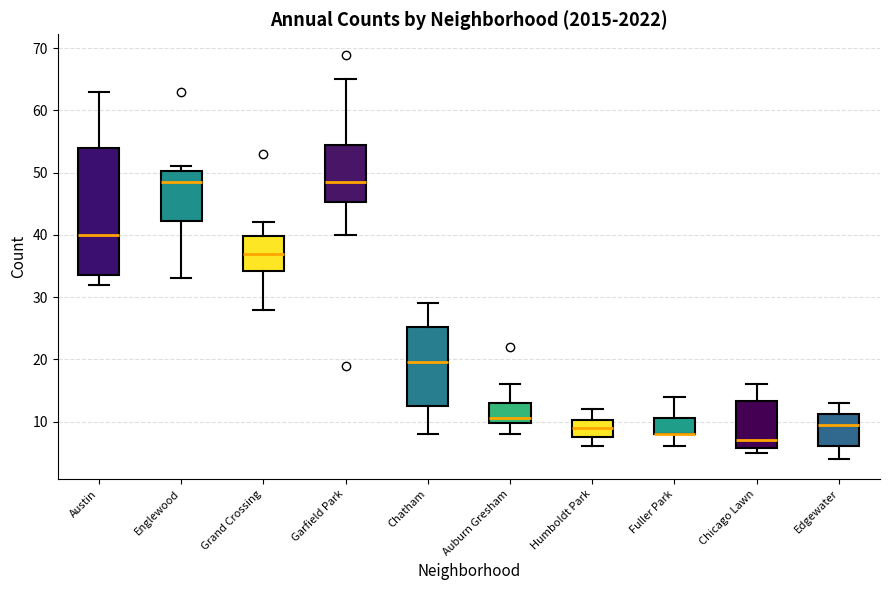

Reading left to right, transcribe this box plot: for each box, give where its median line is, the range the box spans, and where its two whiskers end, as read against the y-axis. The values are not printed on the chart, so give them approximately, as read against the axis.

Austin: median 40, box 34 to 54, whiskers 32 to 63
Englewood: median 49, box 42 to 50, whiskers 33 to 51
Grand Crossing: median 37, box 34 to 40, whiskers 28 to 42
Garfield Park: median 49, box 45 to 55, whiskers 40 to 65
Chatham: median 20, box 13 to 25, whiskers 8 to 29
Auburn Gresham: median 11, box 10 to 13, whiskers 8 to 16
Humboldt Park: median 9, box 8 to 10, whiskers 6 to 12
Fuller Park: median 8 (drawn on the box's lower edge), box 8 to 11, whiskers 6 to 14
Chicago Lawn: median 7, box 6 to 13, whiskers 5 to 16
Edgewater: median 10, box 6 to 11, whiskers 4 to 13